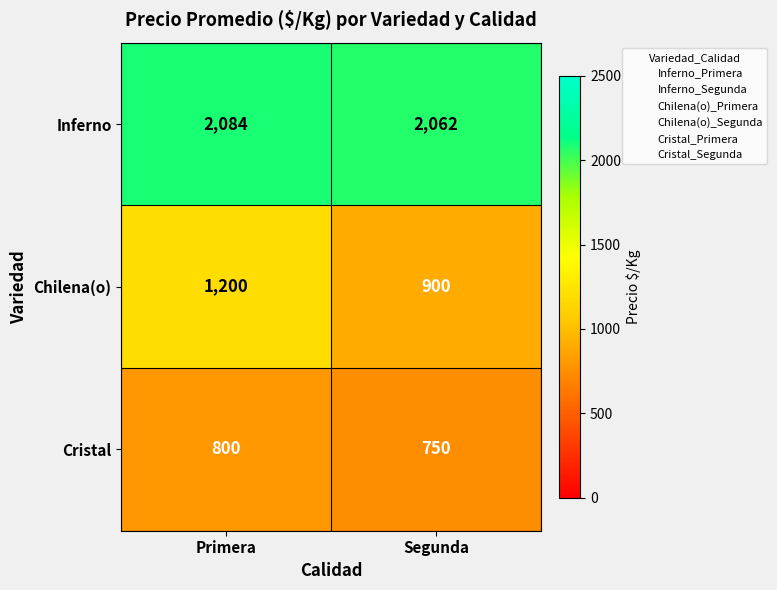

Which category has the lowest value across all series?

Segunda